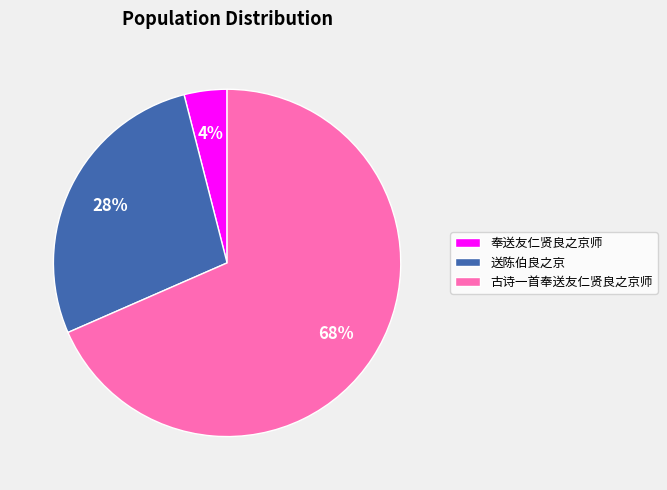

The 奉送友仁贤良之京师 slice represents 4% of the pie. True or false?

True